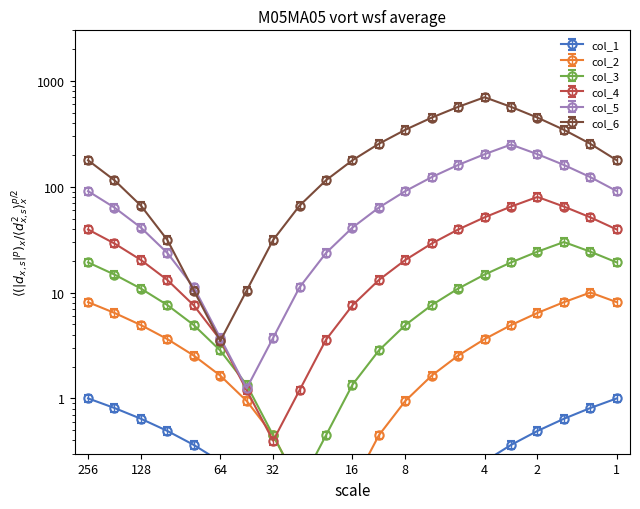

What is the sum of all col_3 values?

222.2